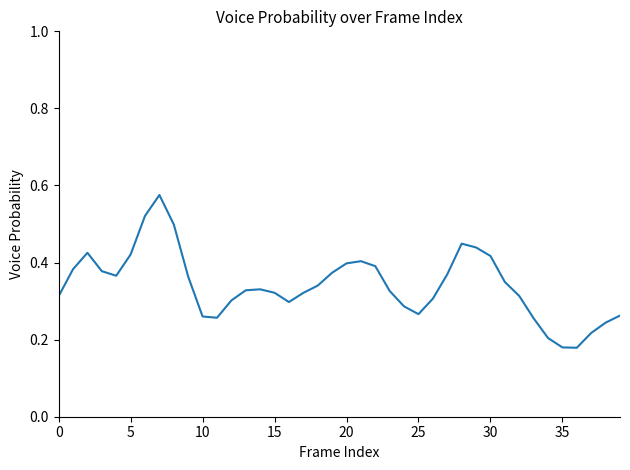

Does the chart display data point markers on the line(s)?

No